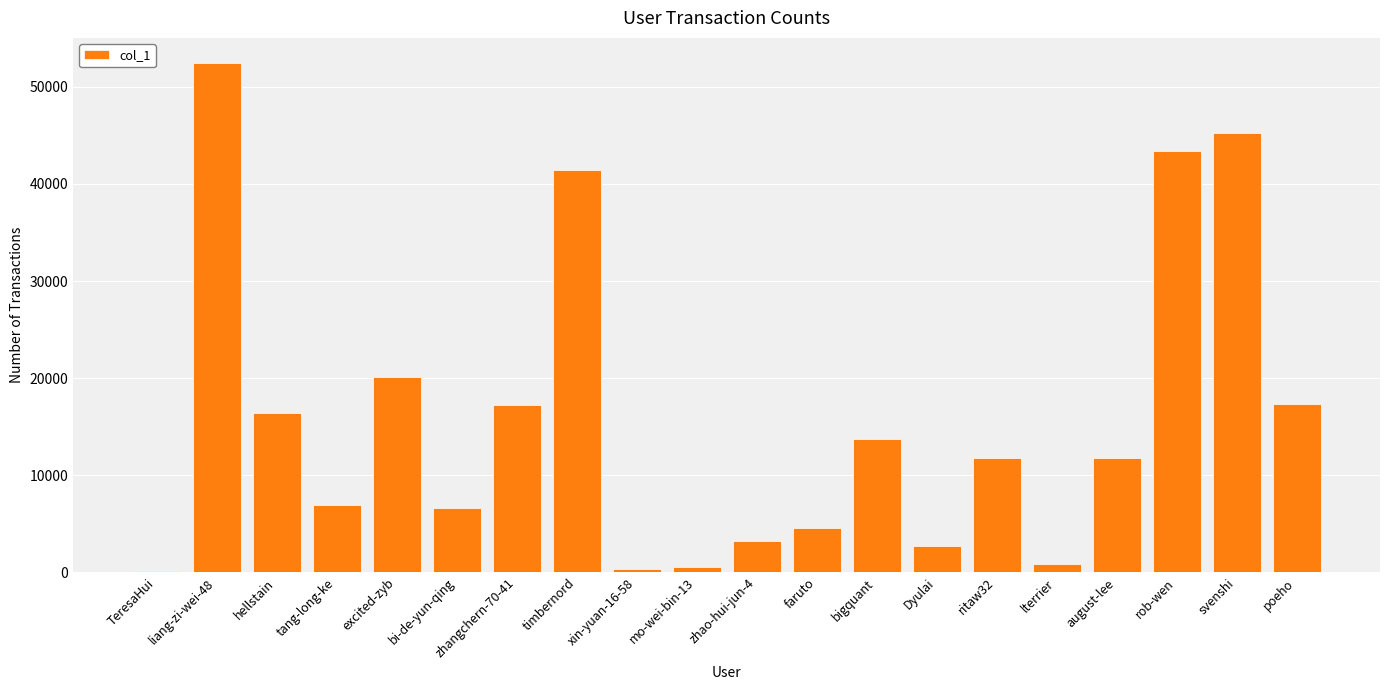

The chart shows a value of 17235 at zhangchern-70-41. True or false?

True